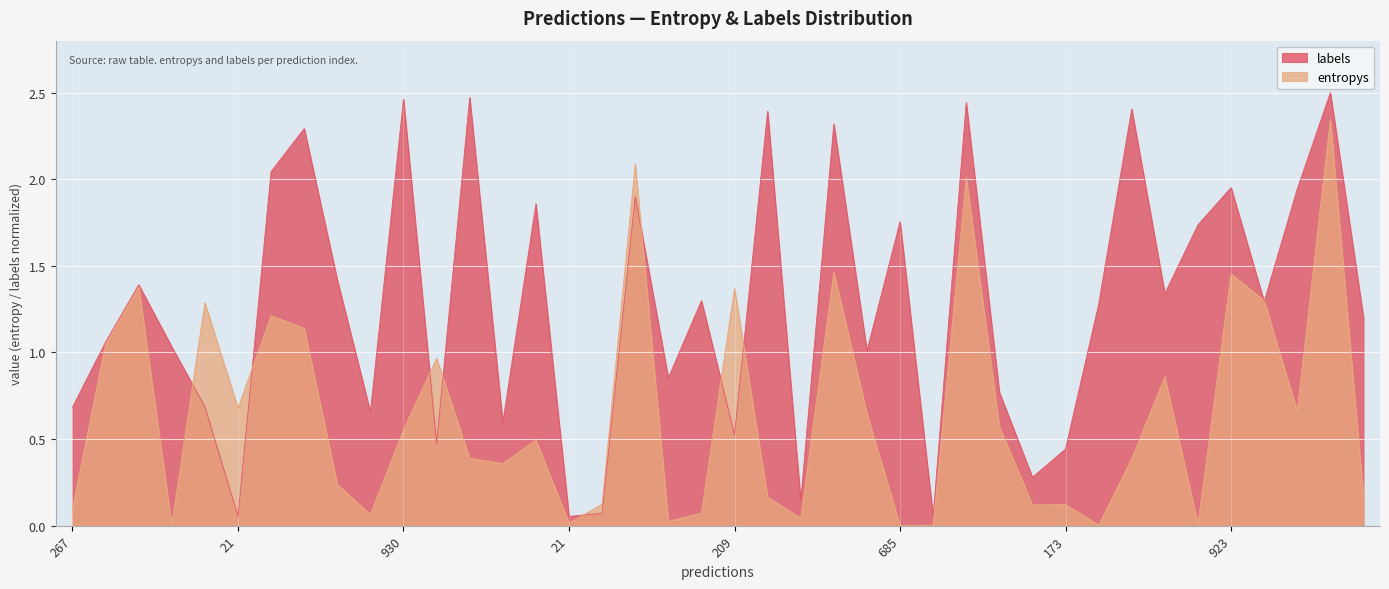

At 32, list the series in order from largest to smallest.

labels, entropys